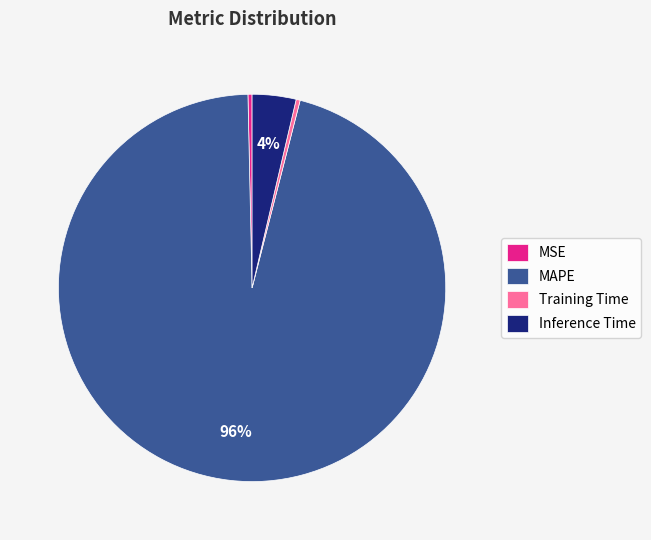

How many segments does this pie chart have?

4